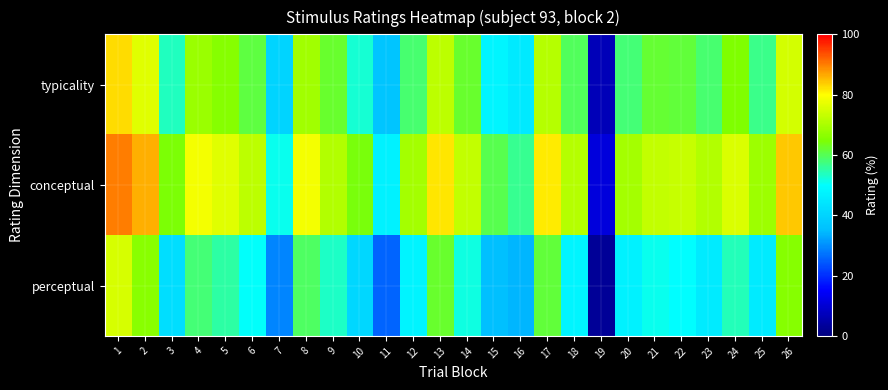

Between 2 and 9, which is larger?

2